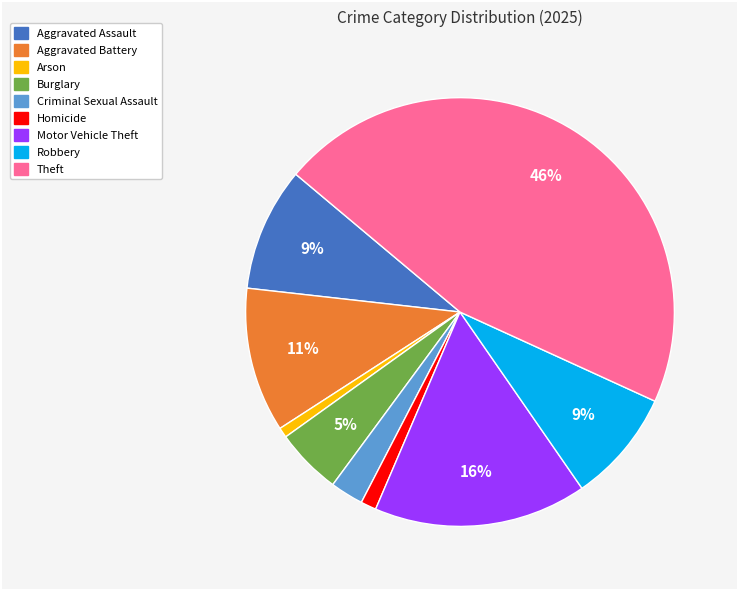

Is there a majority slice in this chart?

No